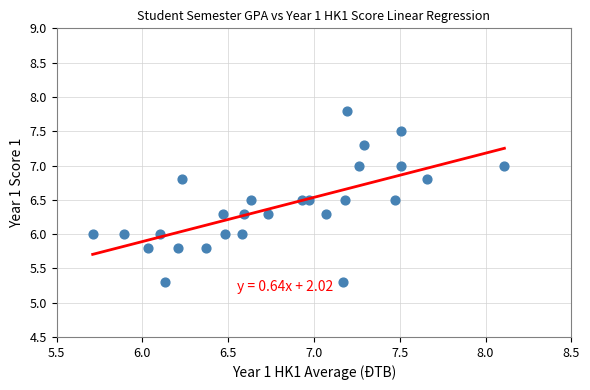

What is the range of Y values (max minus min)?

2.5